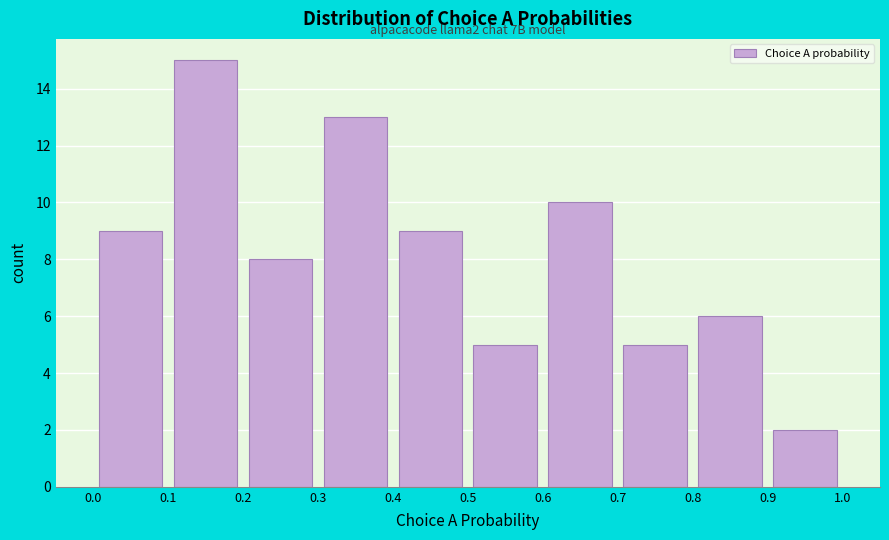

Which range on the x-axis has the tallest bar?

0.1 to 0.2